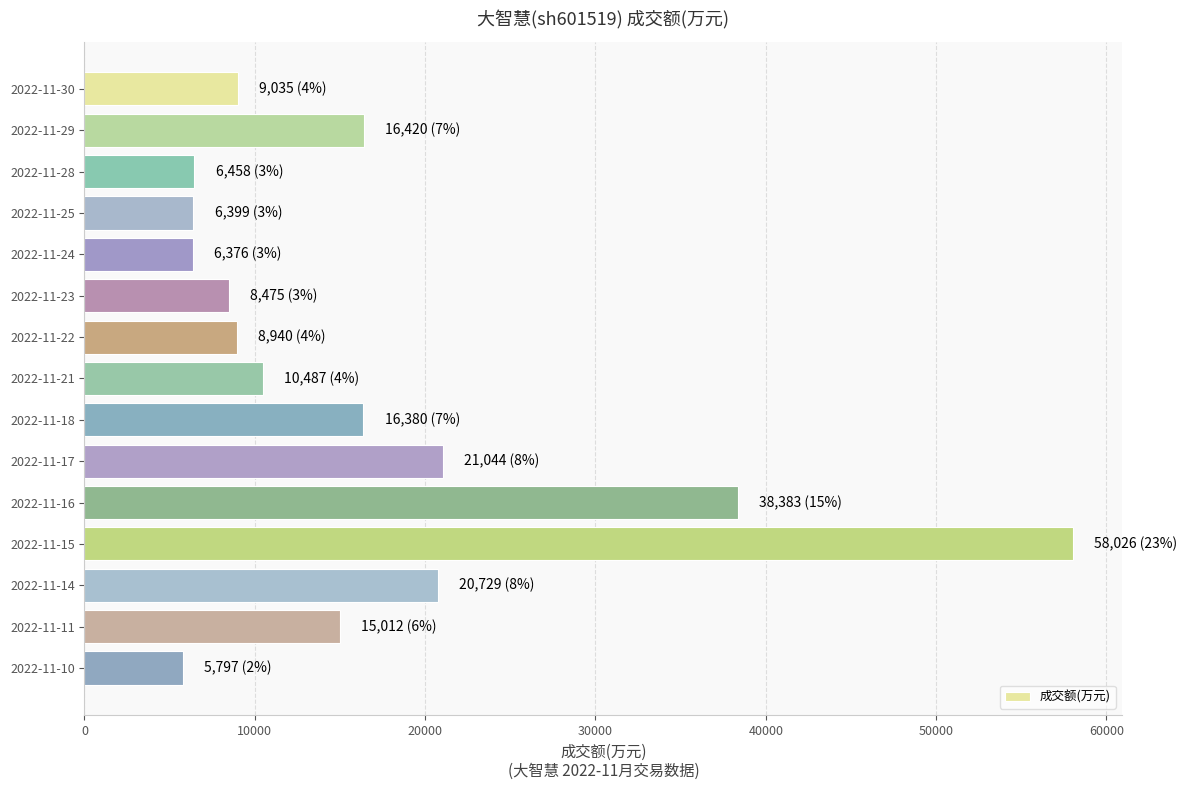

Does the chart contain any negative values?

No